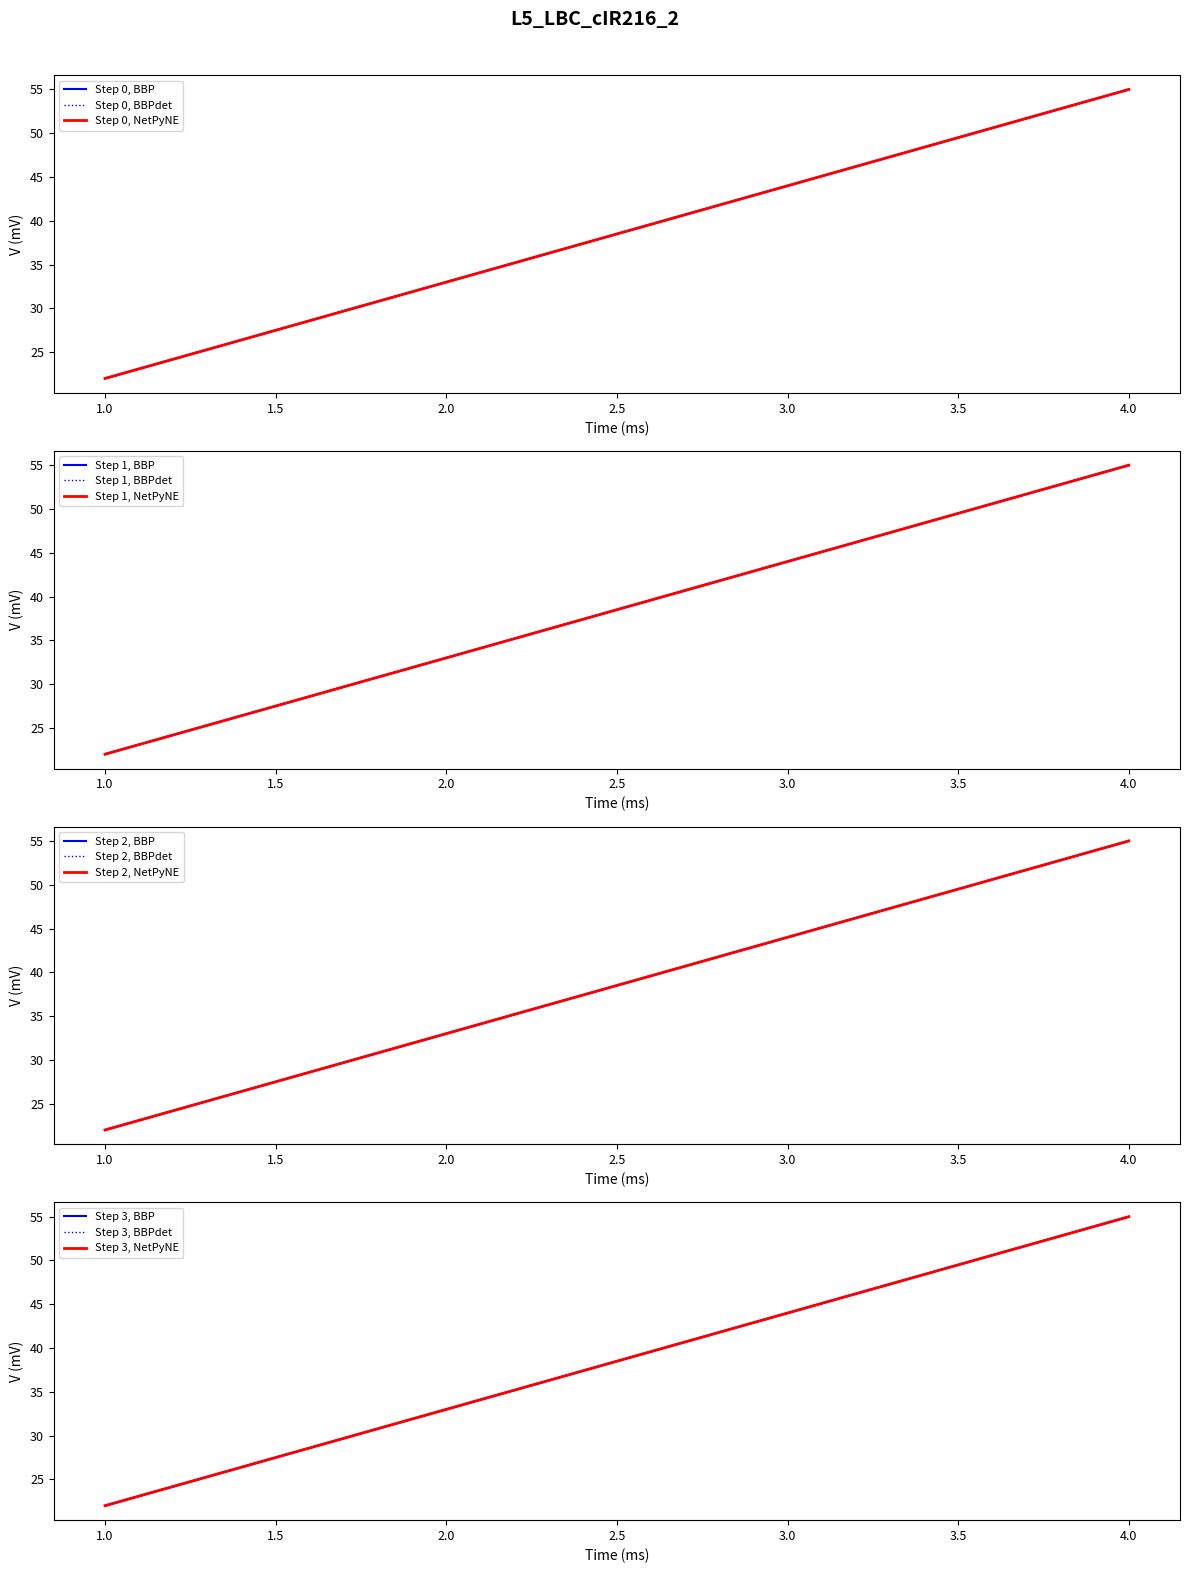

Reading left to right, list all the values displayed in this chart.

1=22	2=33	3=44	4=55